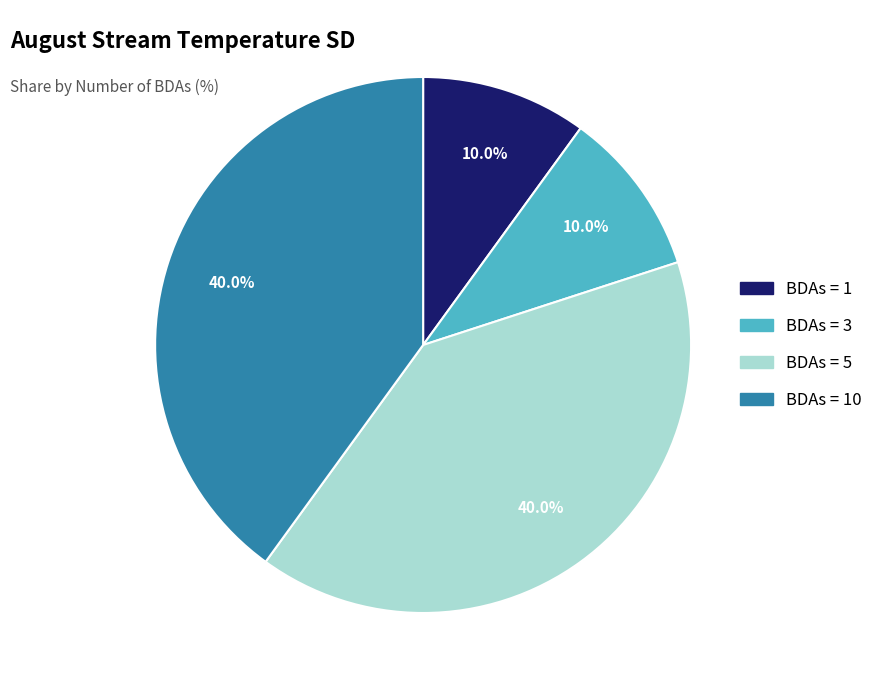

How much of the chart is everything except BDAs = 1?

90.0%